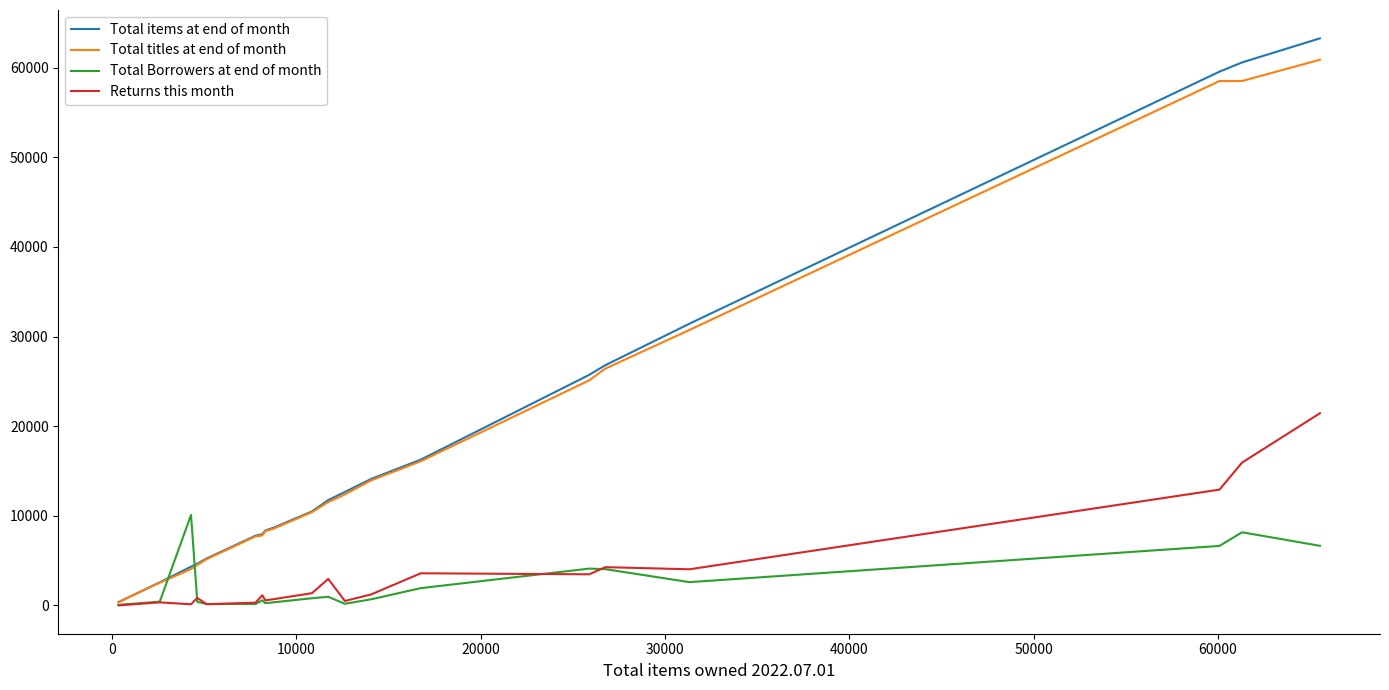

Which series has the widest spread of values?

Total items at end of month